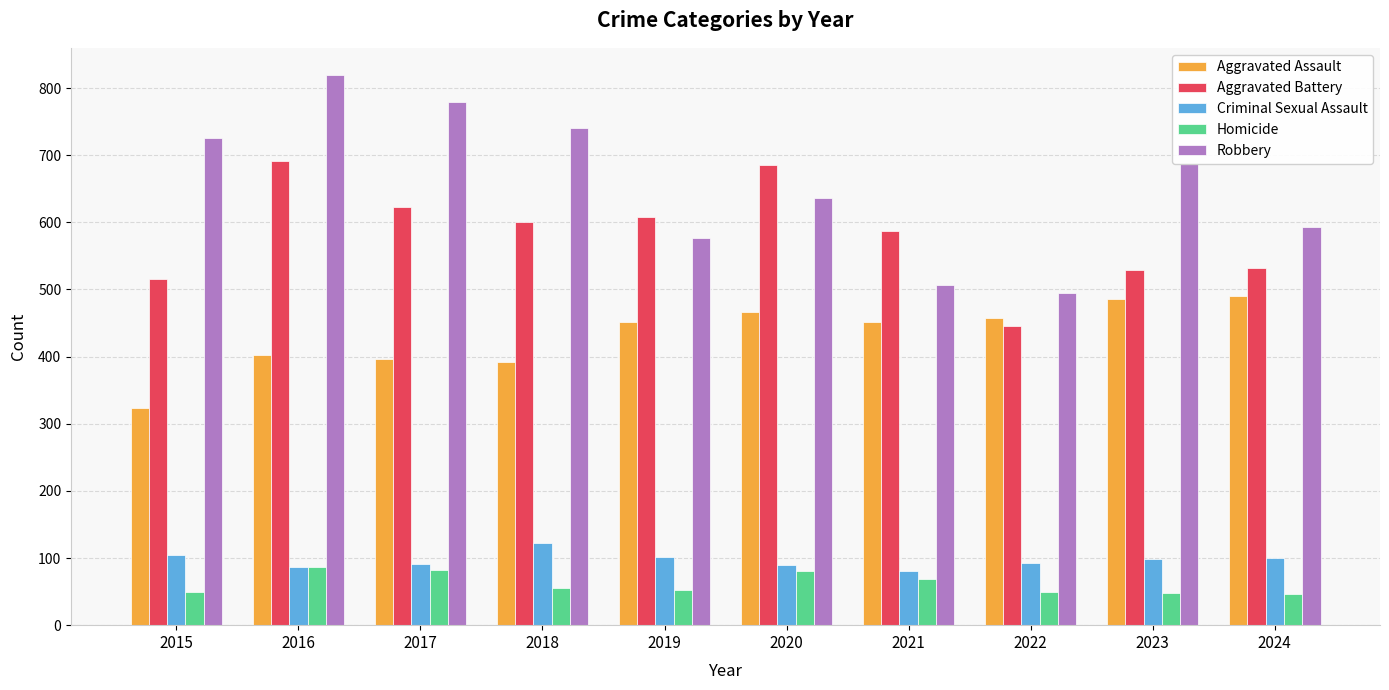

At which label is Aggravated Battery closest to 568?

2021